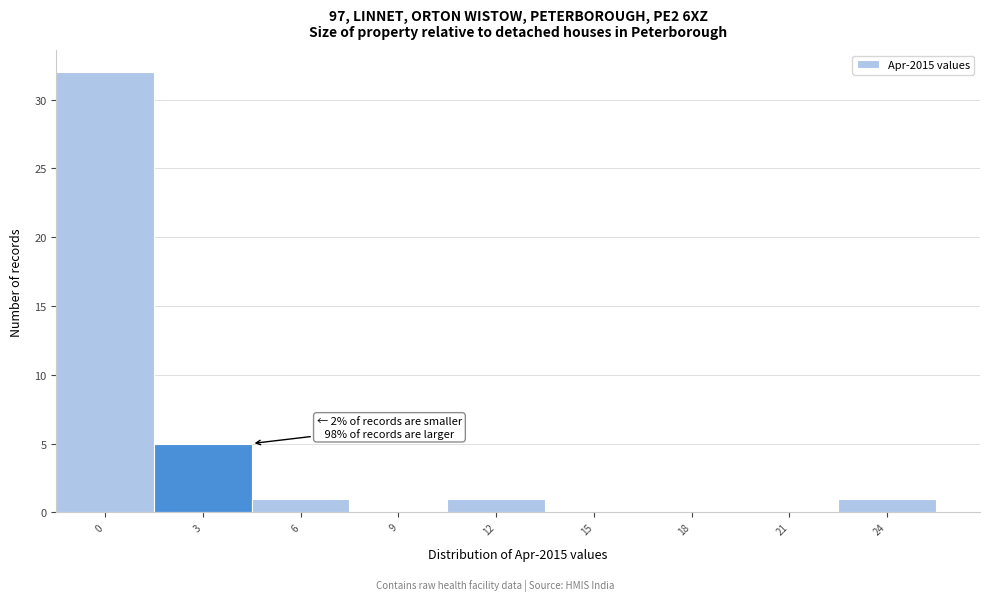

Reading left to right, extract all data points from this chart.

0=32	3=5	6=1	9=0	12=1	15=0	18=0	21=0	24=1